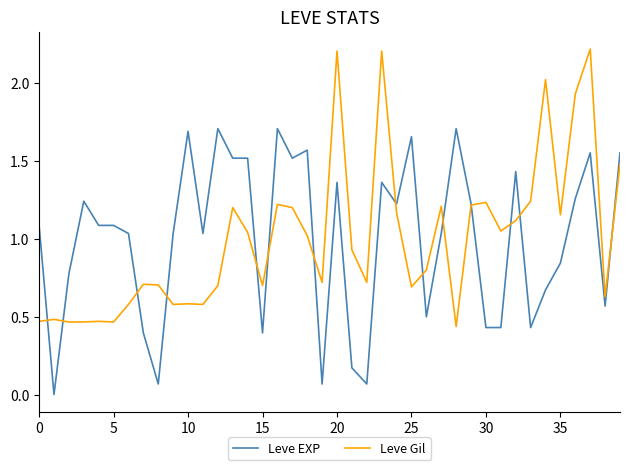

What is the sum of all Leve Gil values?

40.0